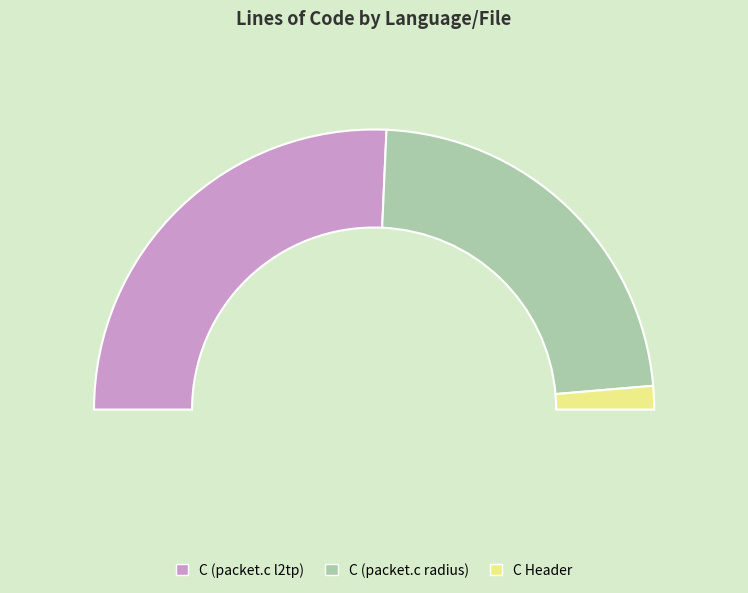

Combined, do C Header and C (packet.c l2tp) account for over 50%?

Yes